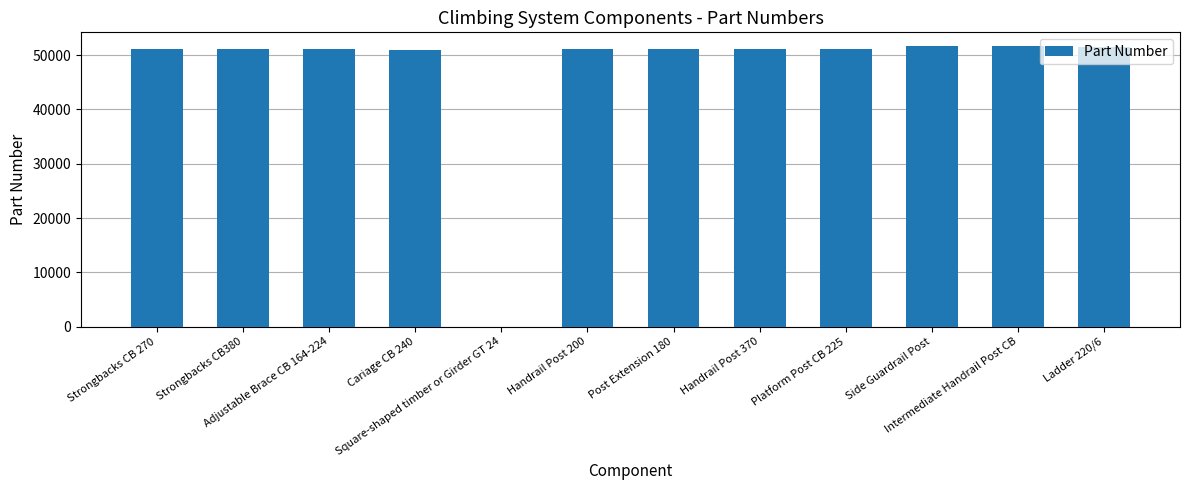

What is the average value?

46972